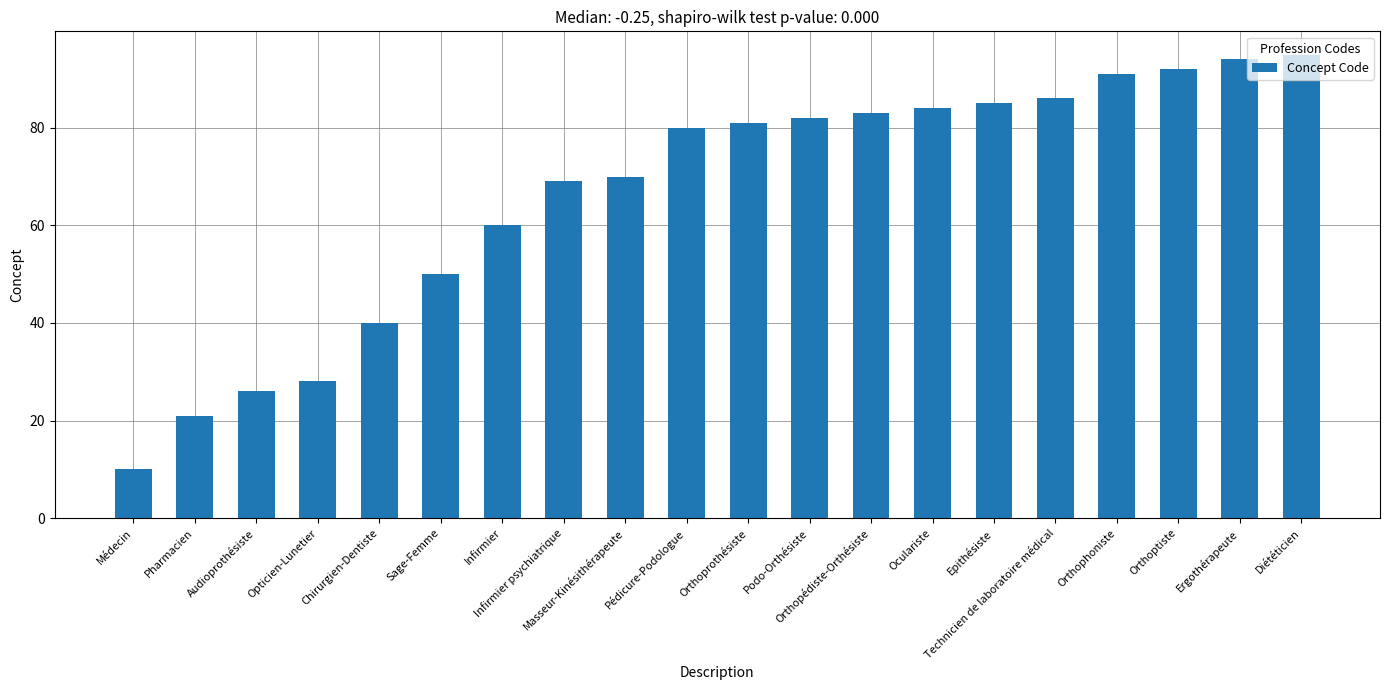

Are the bars horizontal?

No